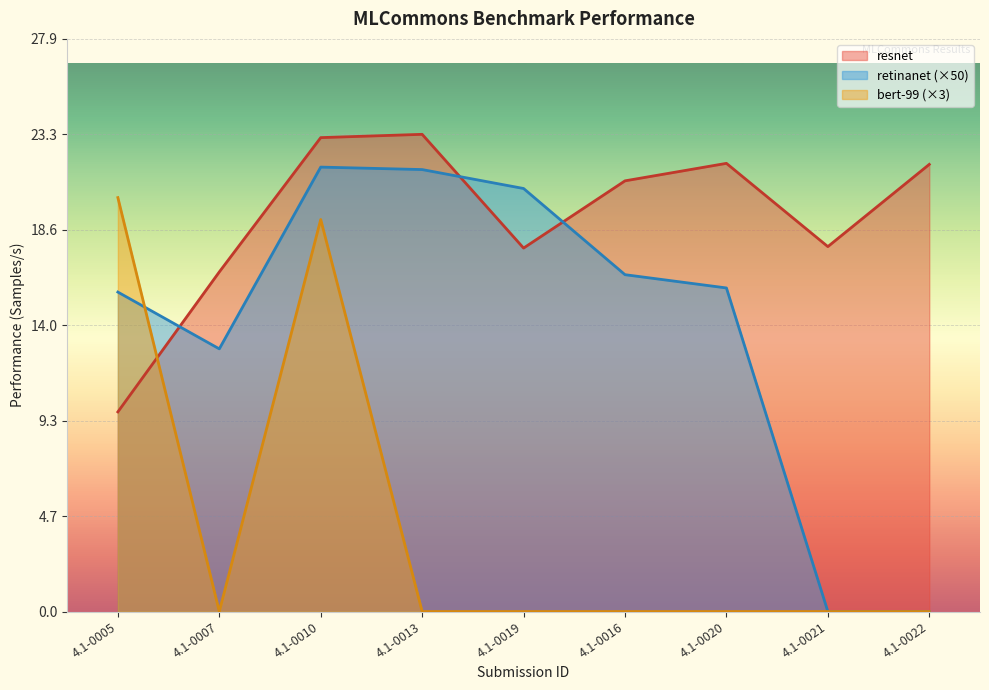

Which series has the largest total across all categories?

resnet